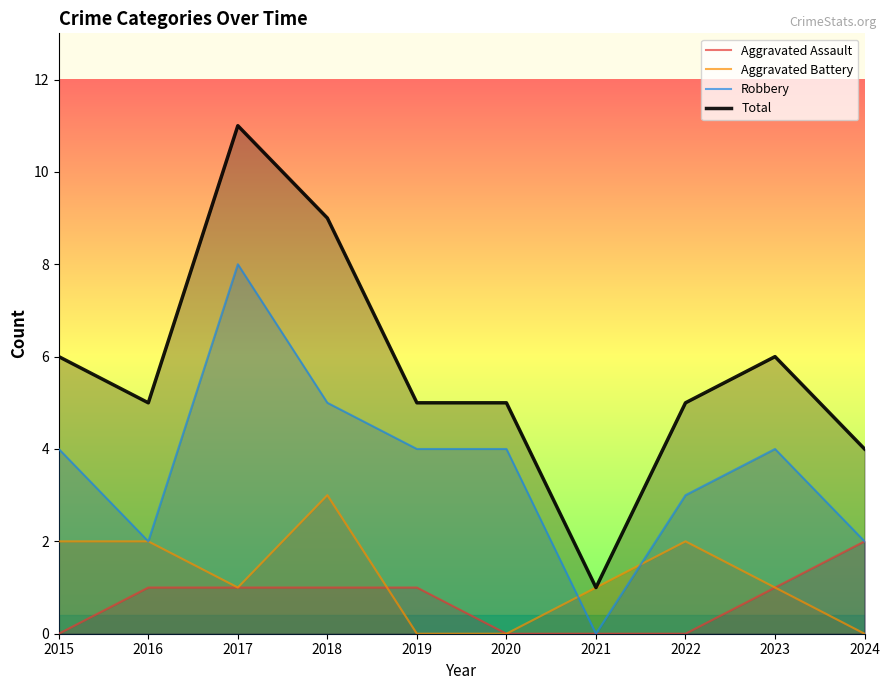

What is the greatest value displayed?

11